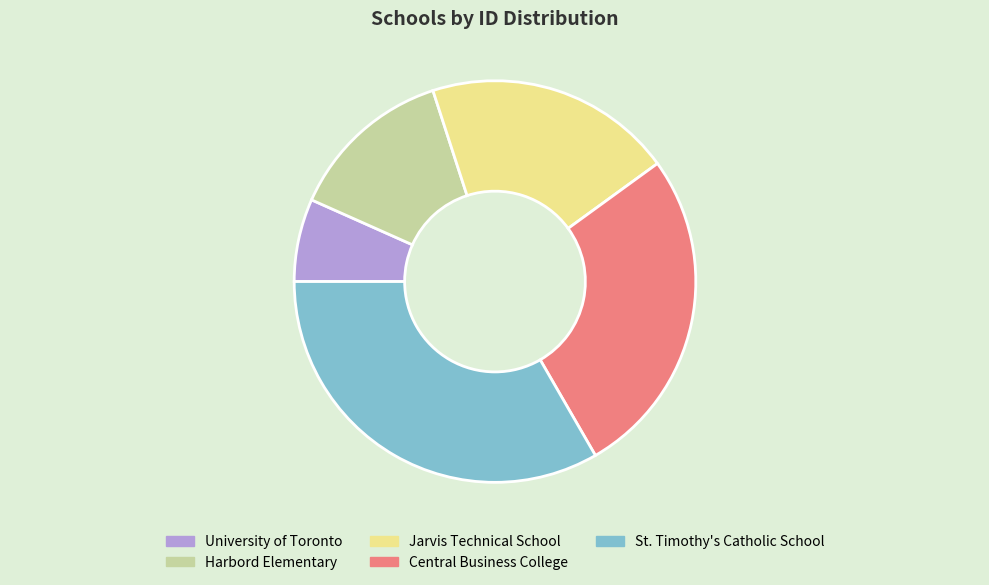

Is it true that St. Timothy's Catholic School is 33% of the pie?

True